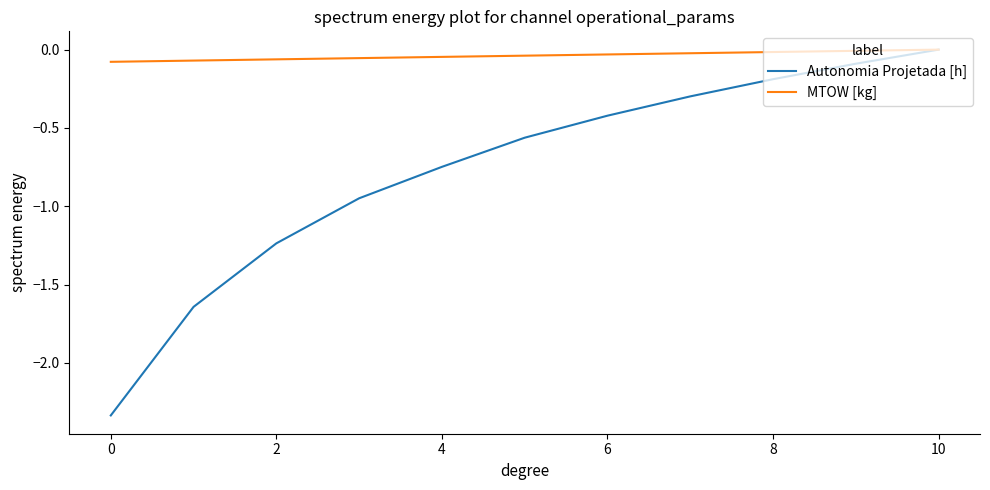

List the series in order of their overall mean, highest first.

MTOW [kg], Autonomia Projetada [h]